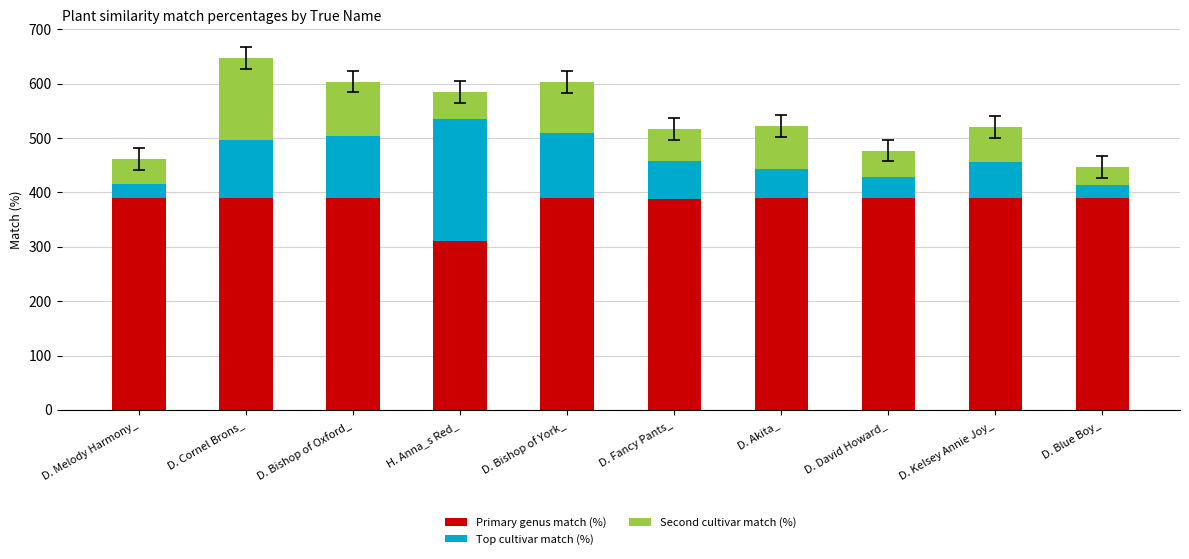

The value of Primary genus match (%) at D. Akita_ is 389.3. True or false?

True